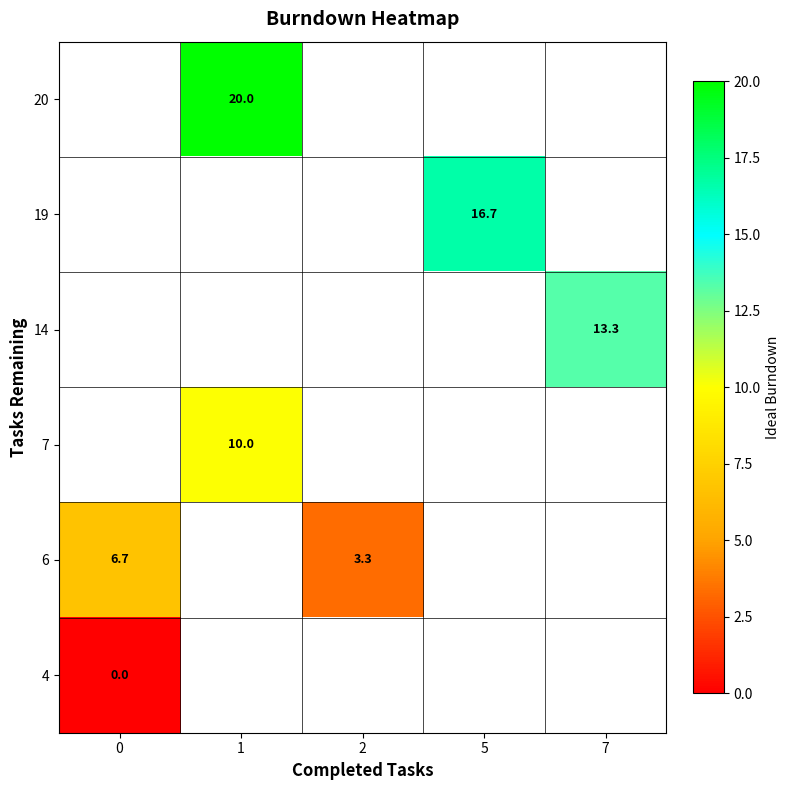

The 7 series shows 15.5 at 1. True or false?

False